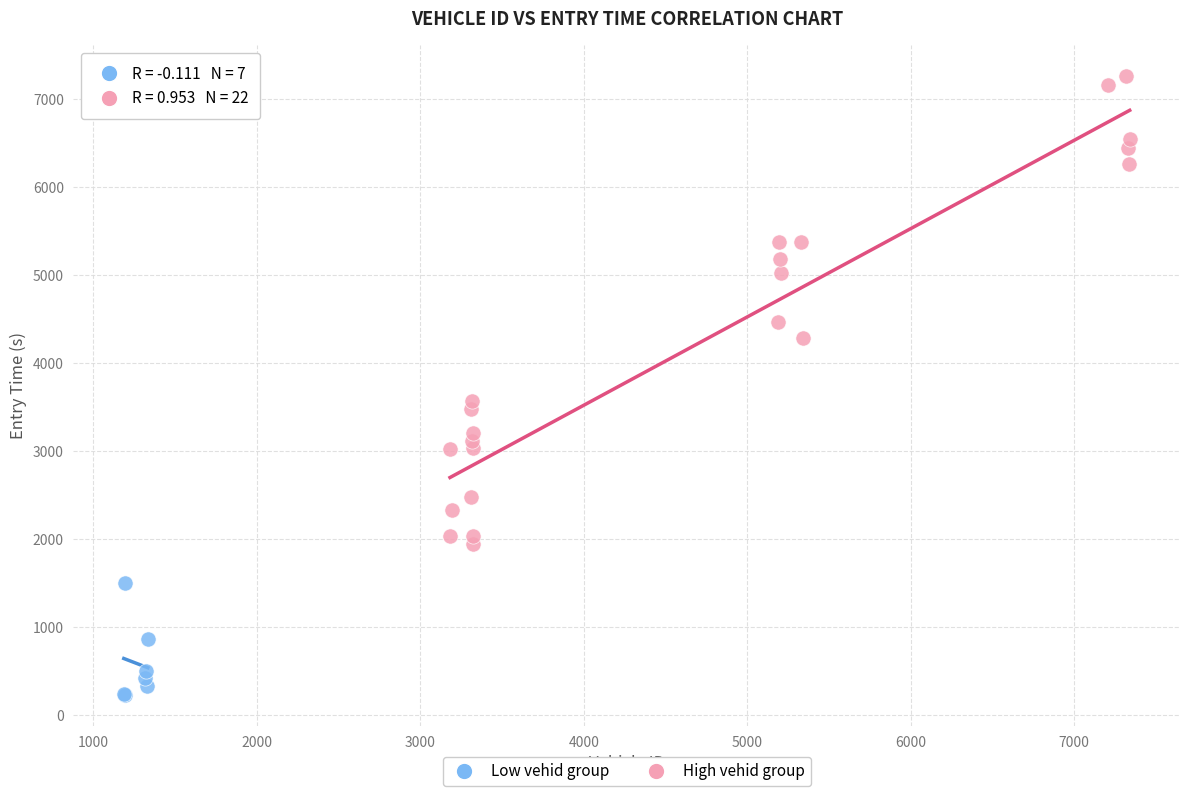

Which series reaches the minimum Y coordinate?

Low vehid group